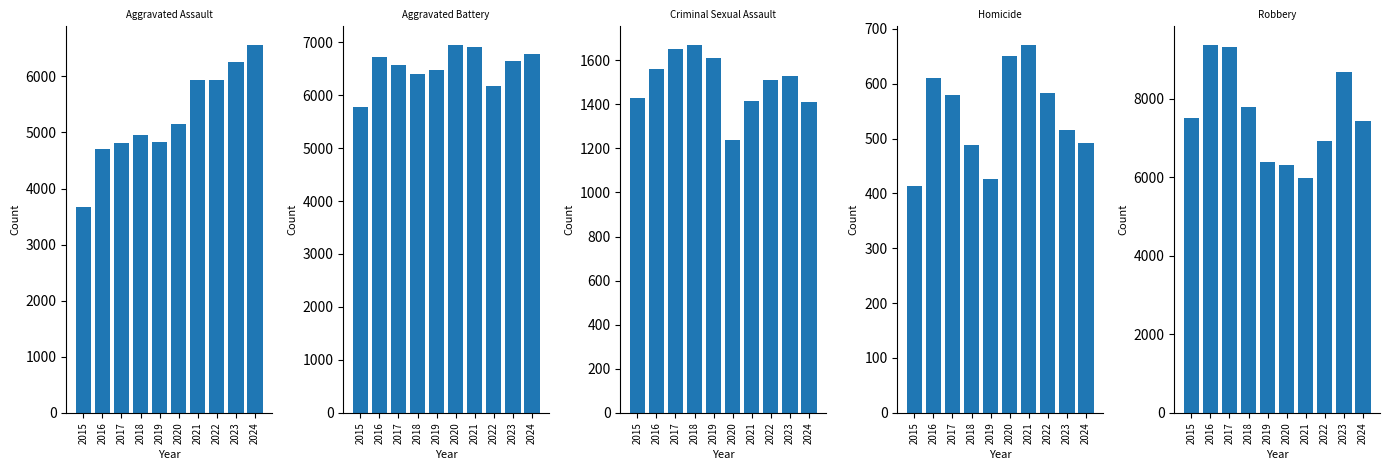

What is the lowest value of the Aggravated Assault series?

3678